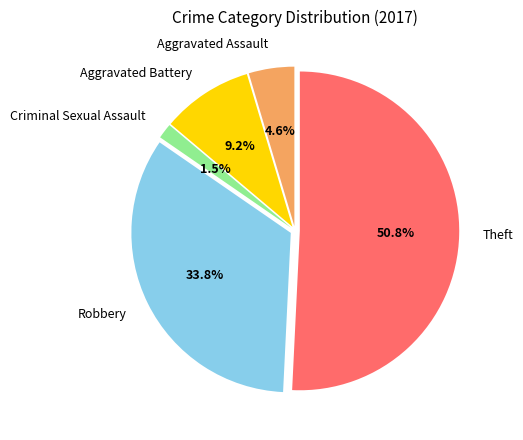

Rank the categories by value from lowest to highest.

Criminal Sexual Assault, Aggravated Assault, Aggravated Battery, Robbery, Theft